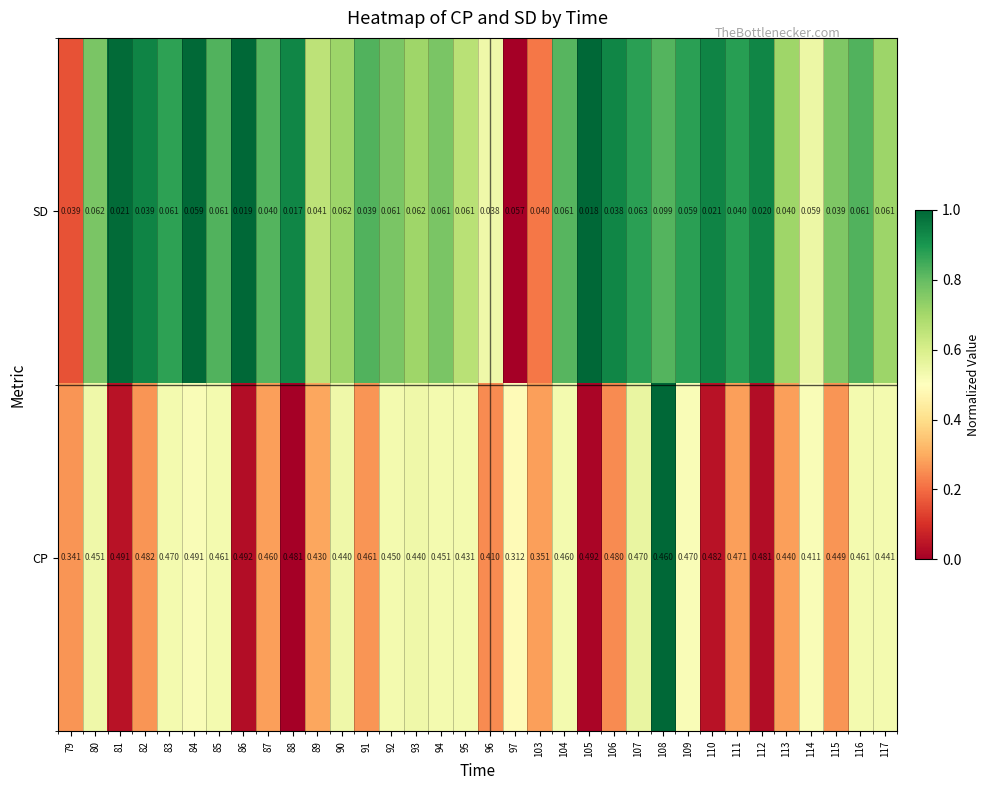

Between 105 and 113, which series saw the biggest shift?

CP